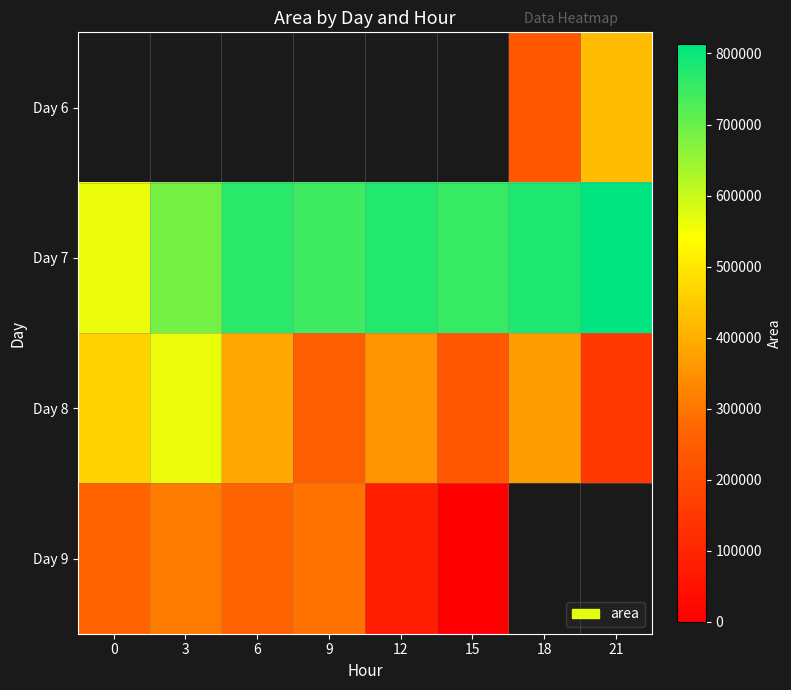

What is the difference between the Day 6 values at 21 and 18?

188125.0